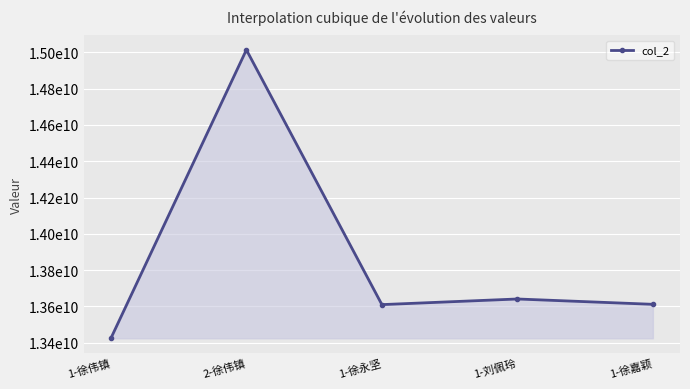

How many points are higher than both their immediate neighbors (excluding endpoints)?

2